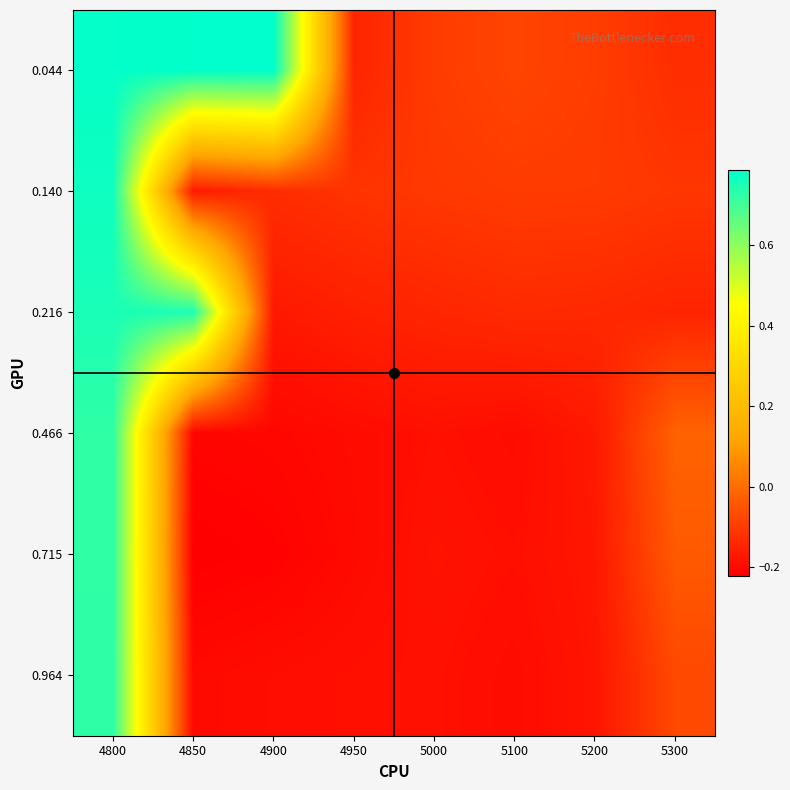

What is the maximum value shown in the chart?

0.8